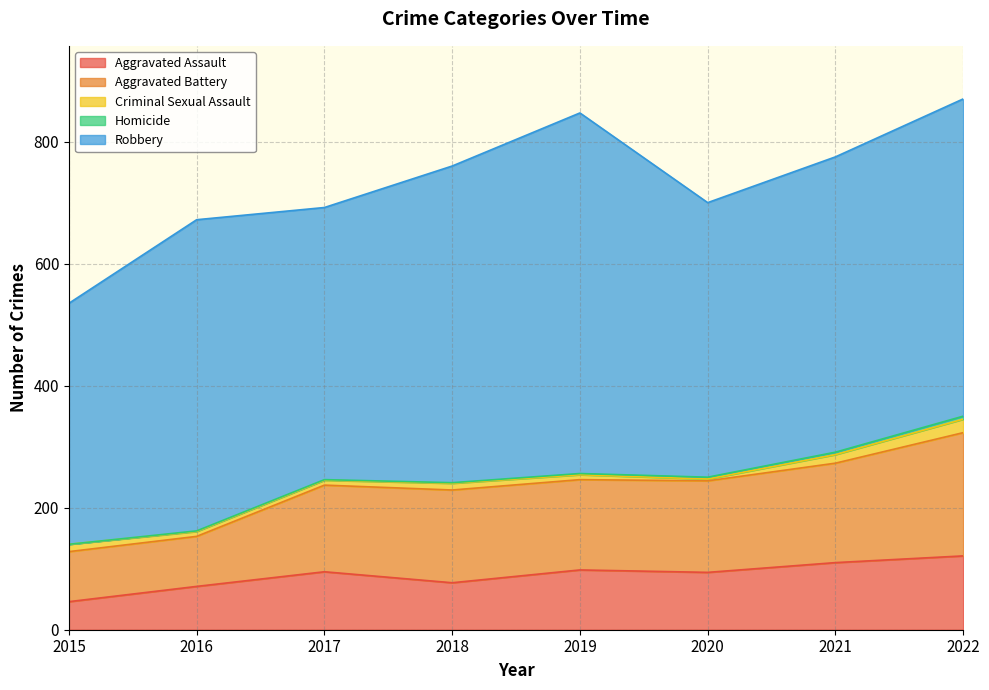

Count the Criminal Sexual Assault values in the range 8 to 14.

6